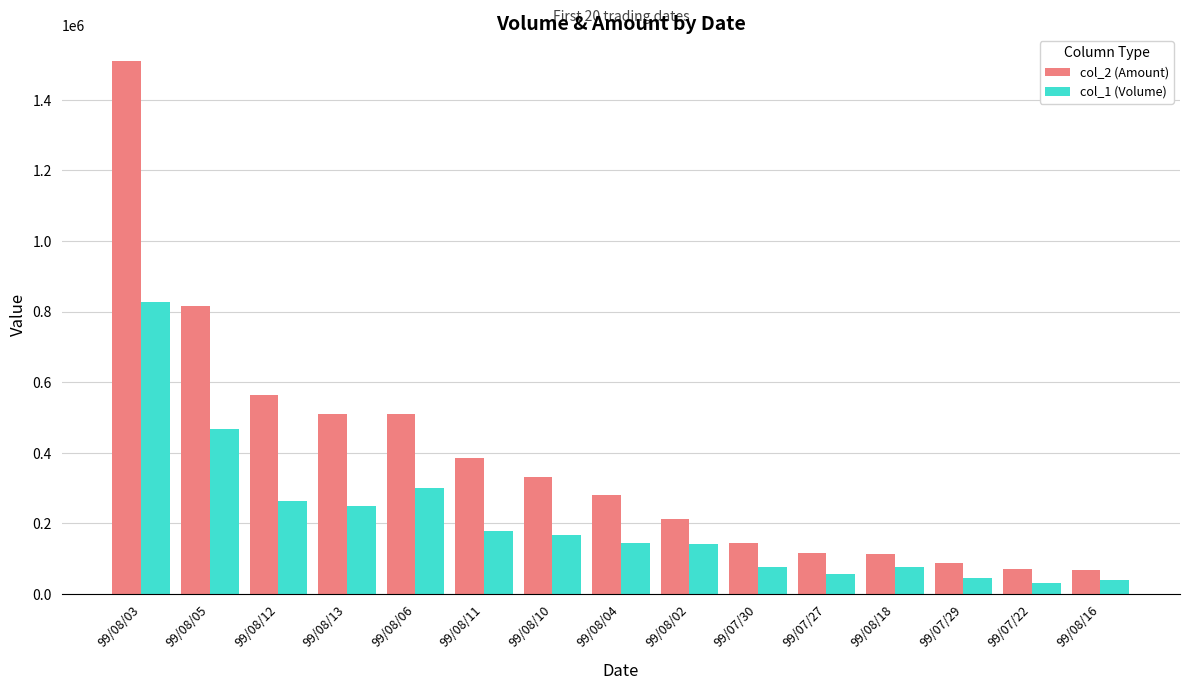

At 99/08/13, list the series in order from smallest to largest.

col_1 (Volume), col_2 (Amount)